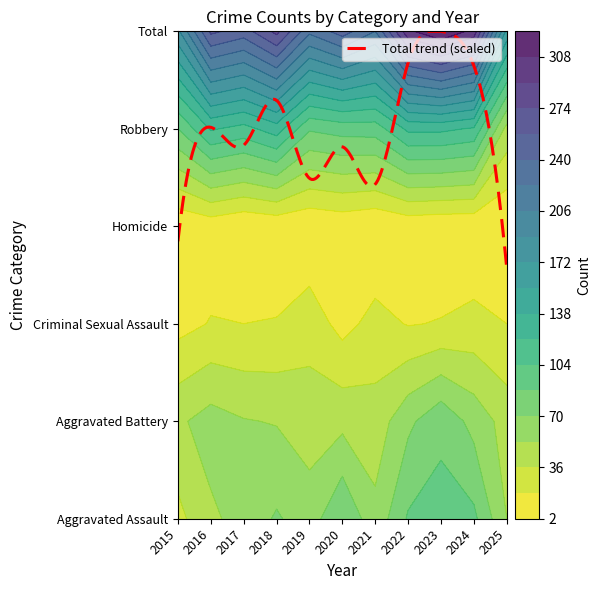

How many data points in Total are above 249?

5